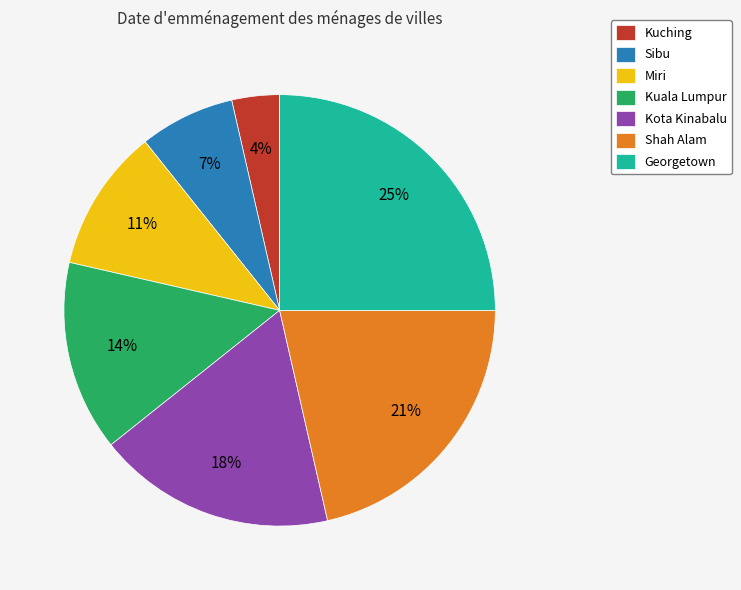

Between Shah Alam and Kuala Lumpur, which is larger?

Shah Alam